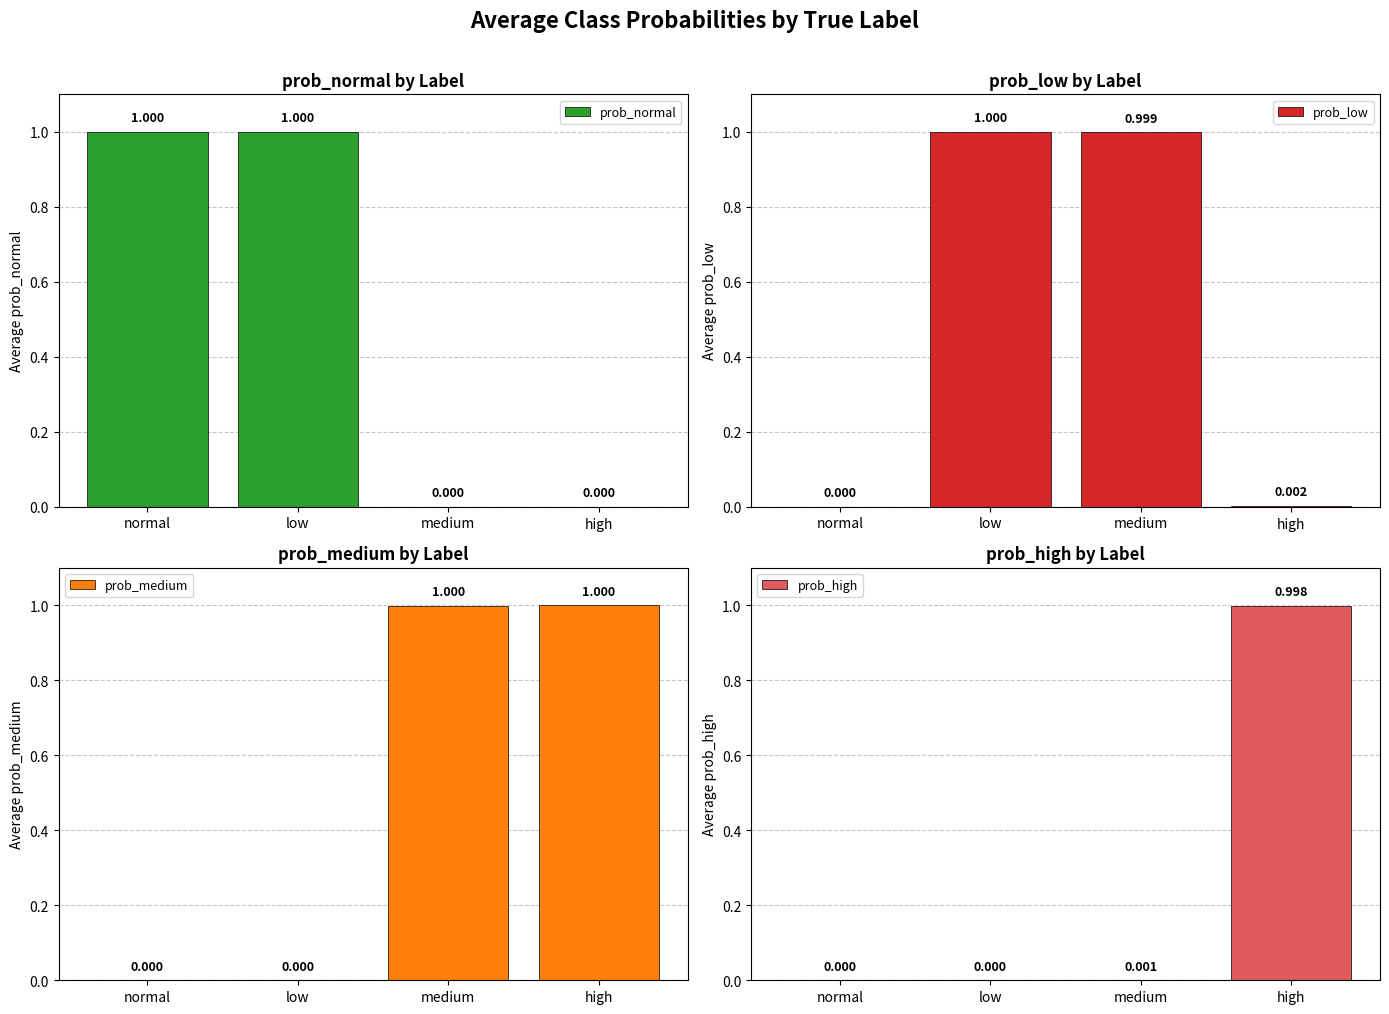

What position from the right is medium?

2